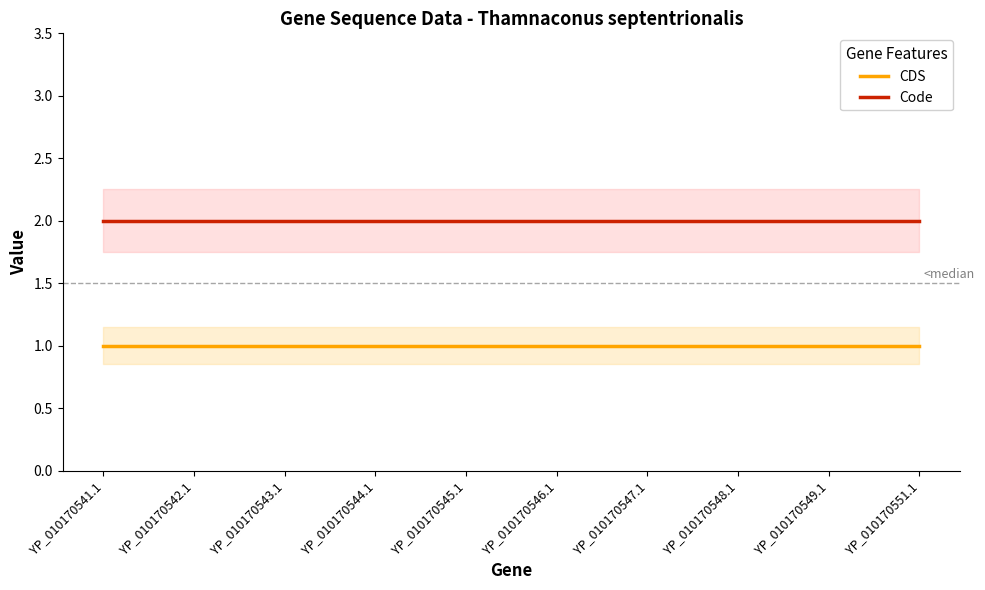

True or false: Code has a value of 2 at YP_010170548.1.

True